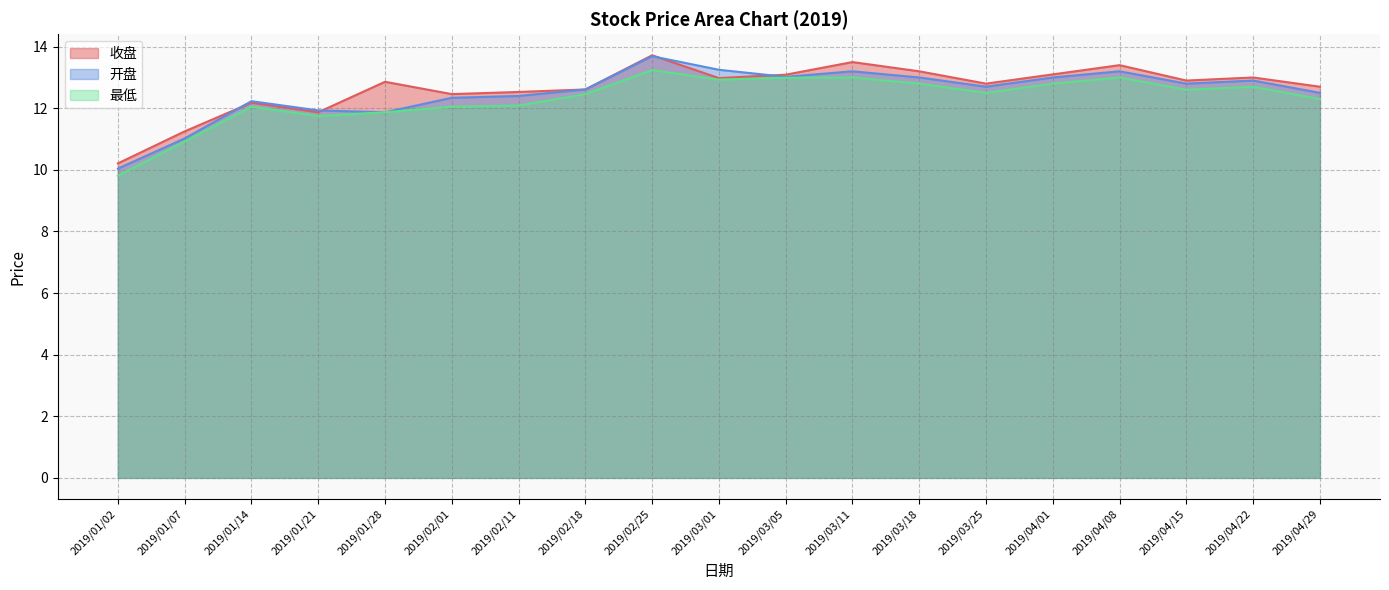

True or false: 开盘 and 最低 cross at least once.

False